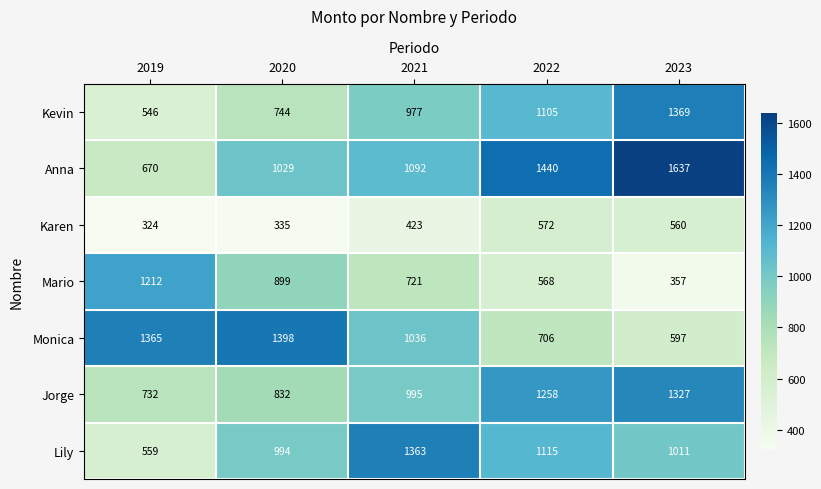

Rank the series at 2021 from highest to lowest value.

Lily, Anna, Monica, Jorge, Kevin, Mario, Karen